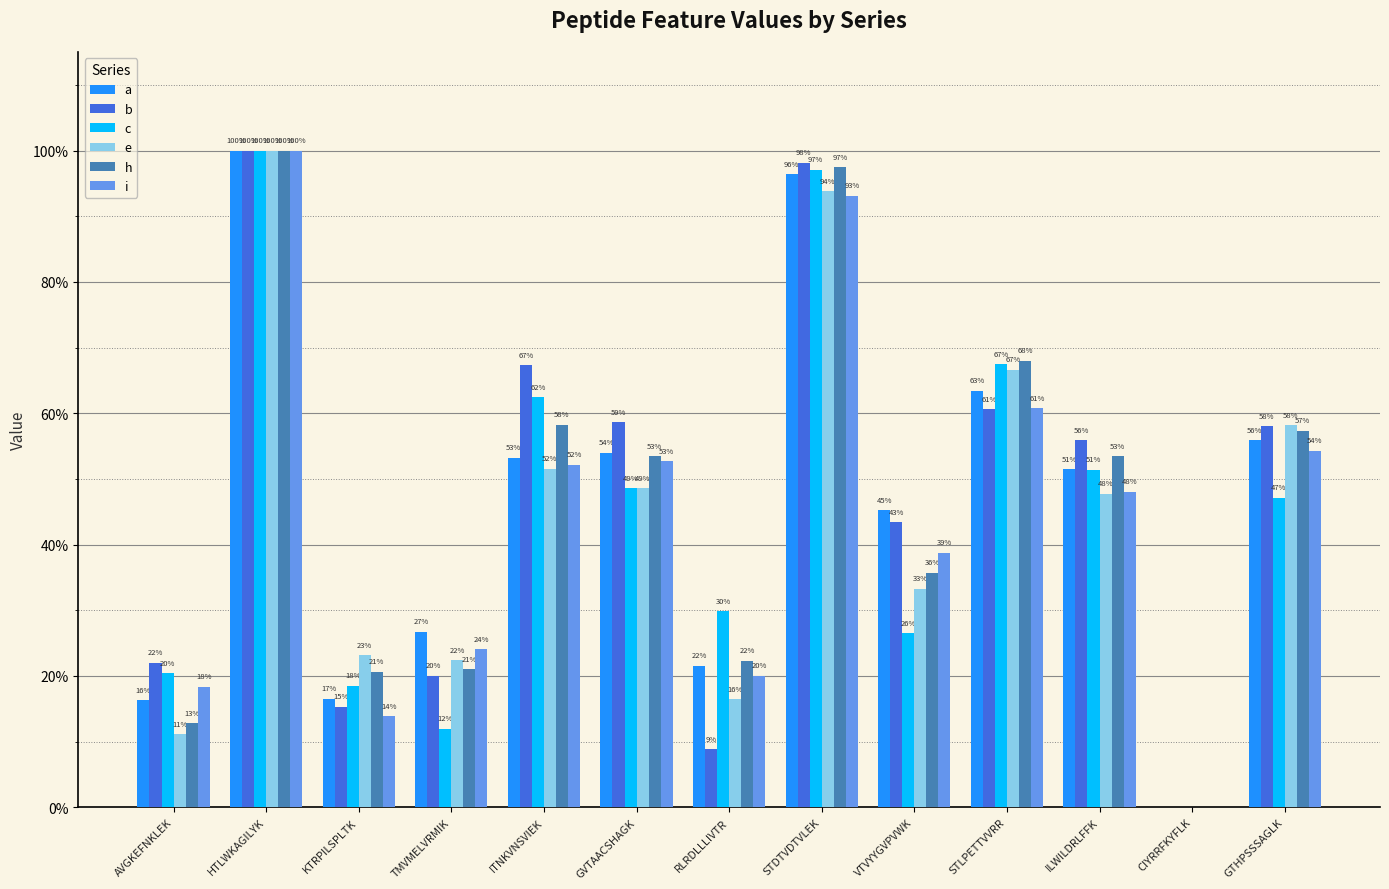

What are all the series names shown in the legend?

a, b, c, e, h, i